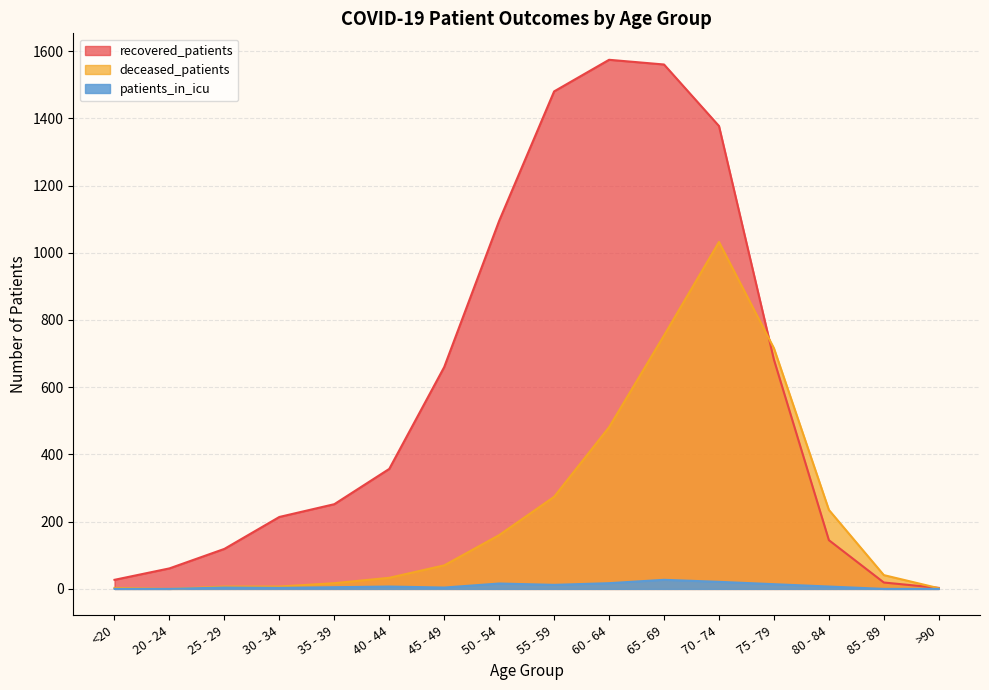

What is the approximate value of deceased_patients at 45 - 49?

70